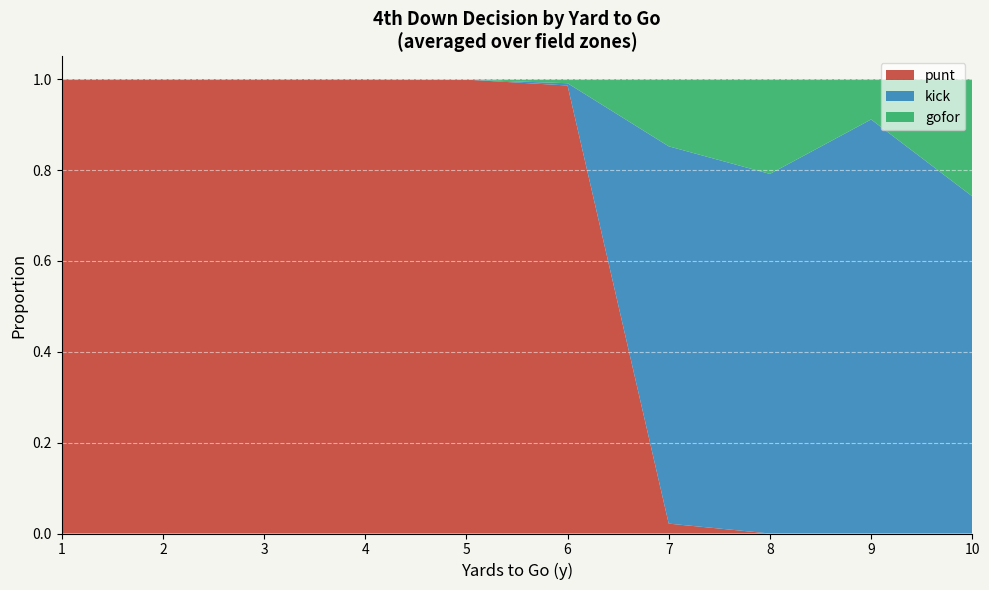

Is it true that punt equals 0.0 at 10?

True